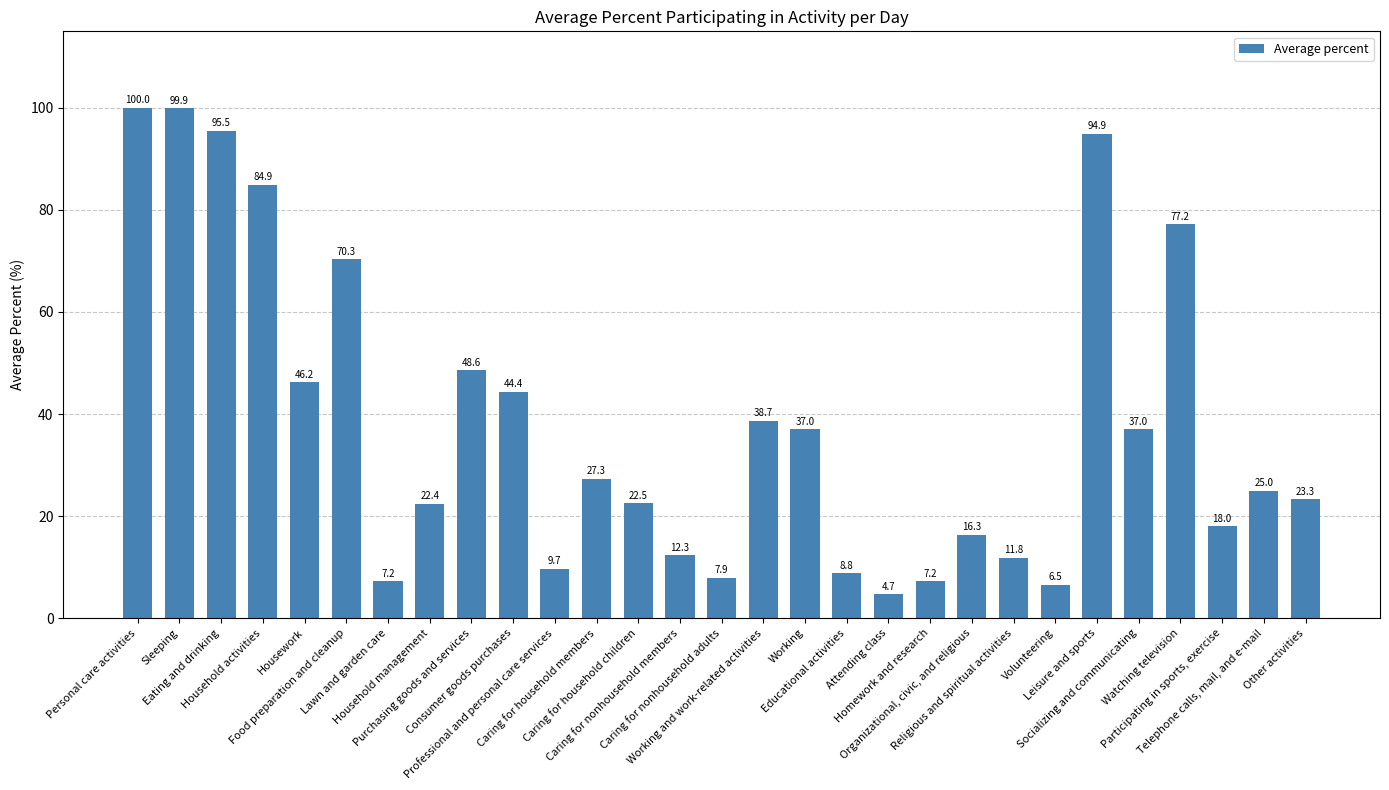

Where is the data nearest to the value 52?

Purchasing goods and services